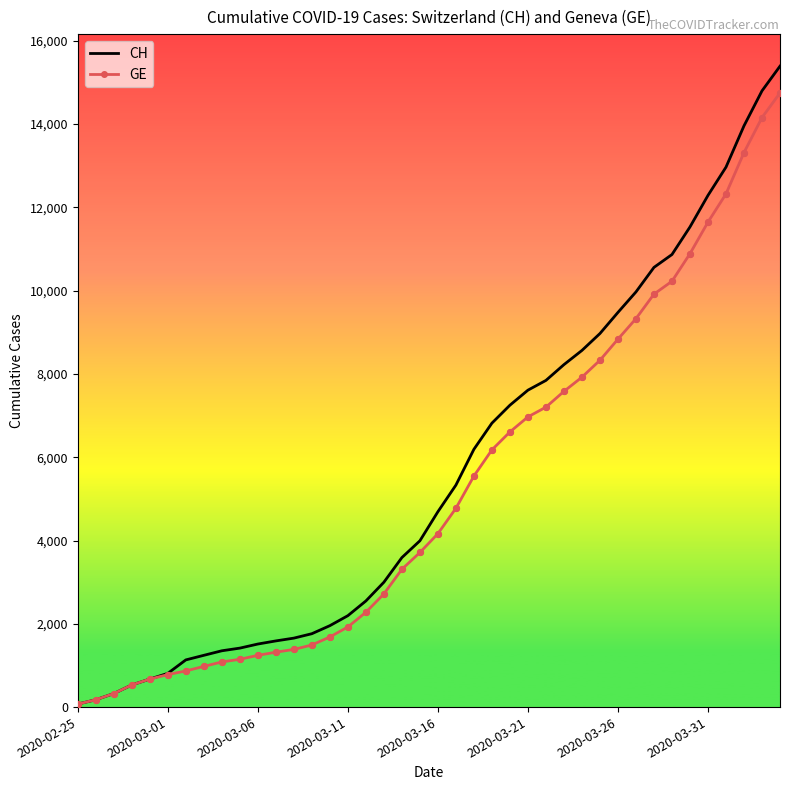

Which series has the widest spread of values?

CH